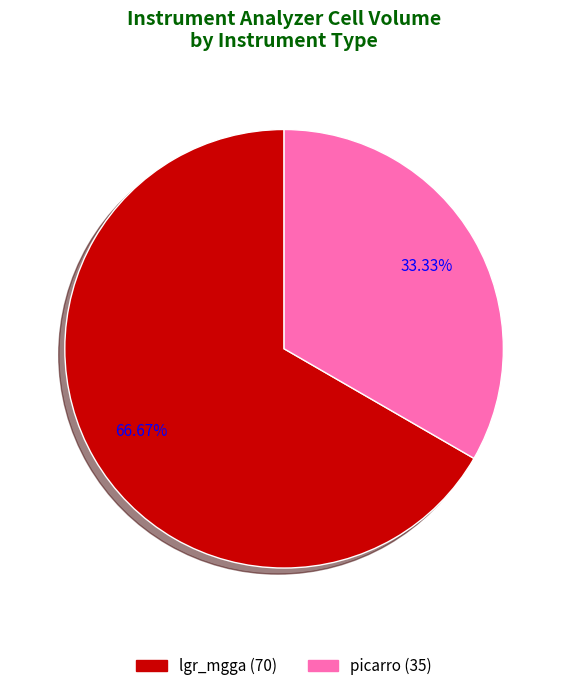

What percentage is the picarro slice, to the nearest percent?

33%